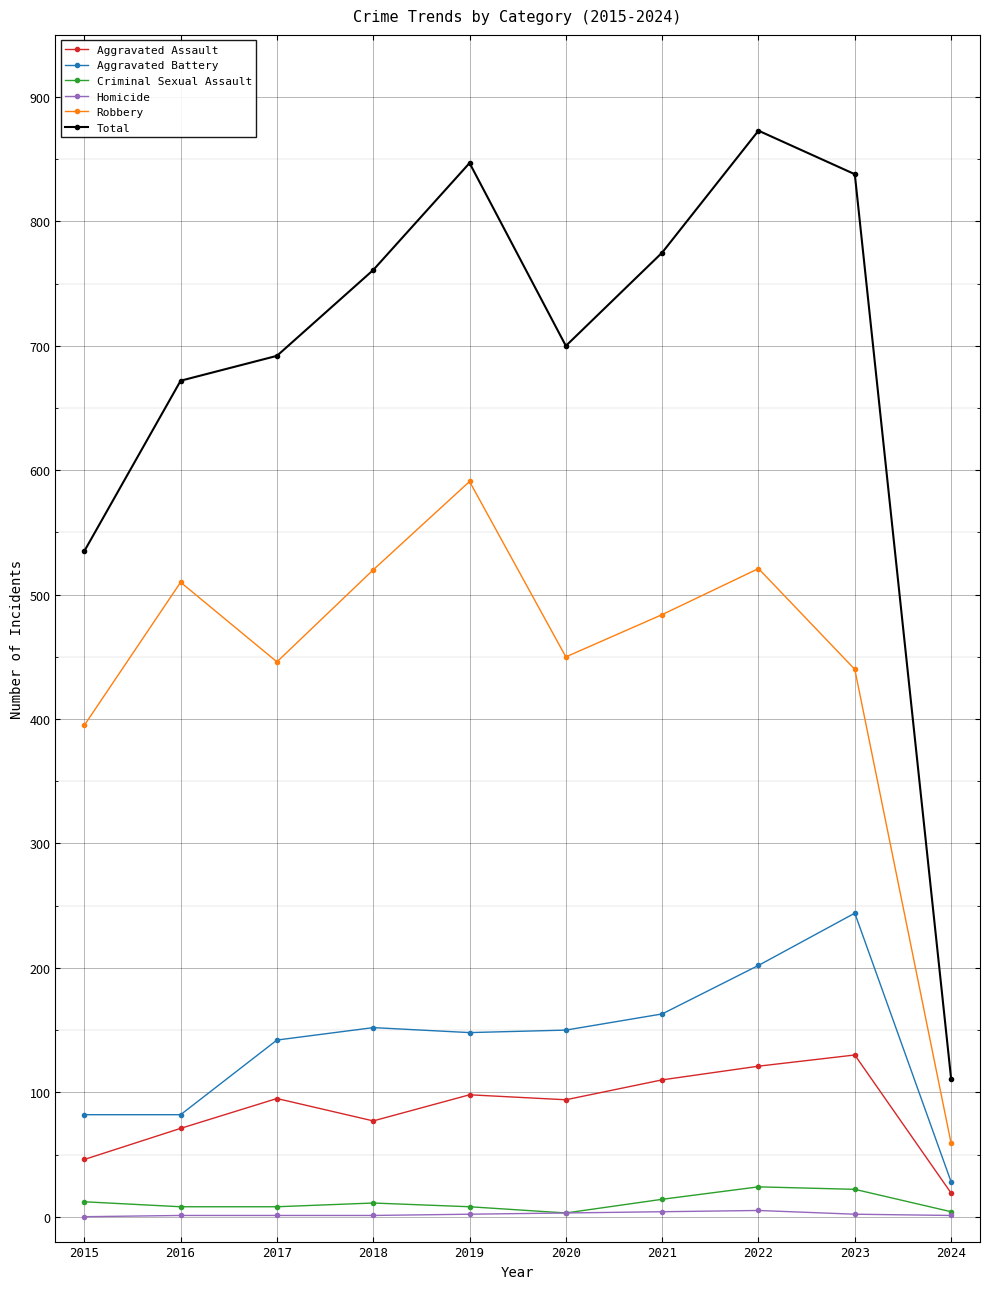

At which label is Robbery closest to 325?

2015